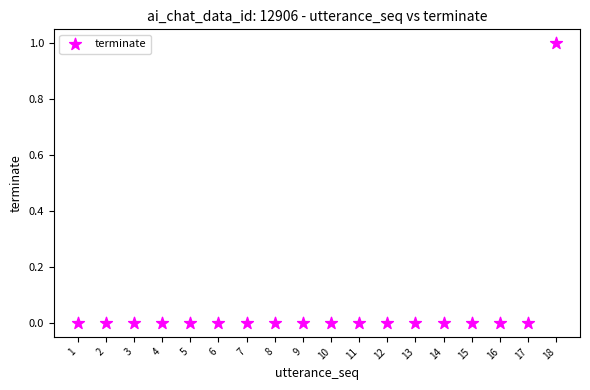

What is the range of X values (max minus min)?

17